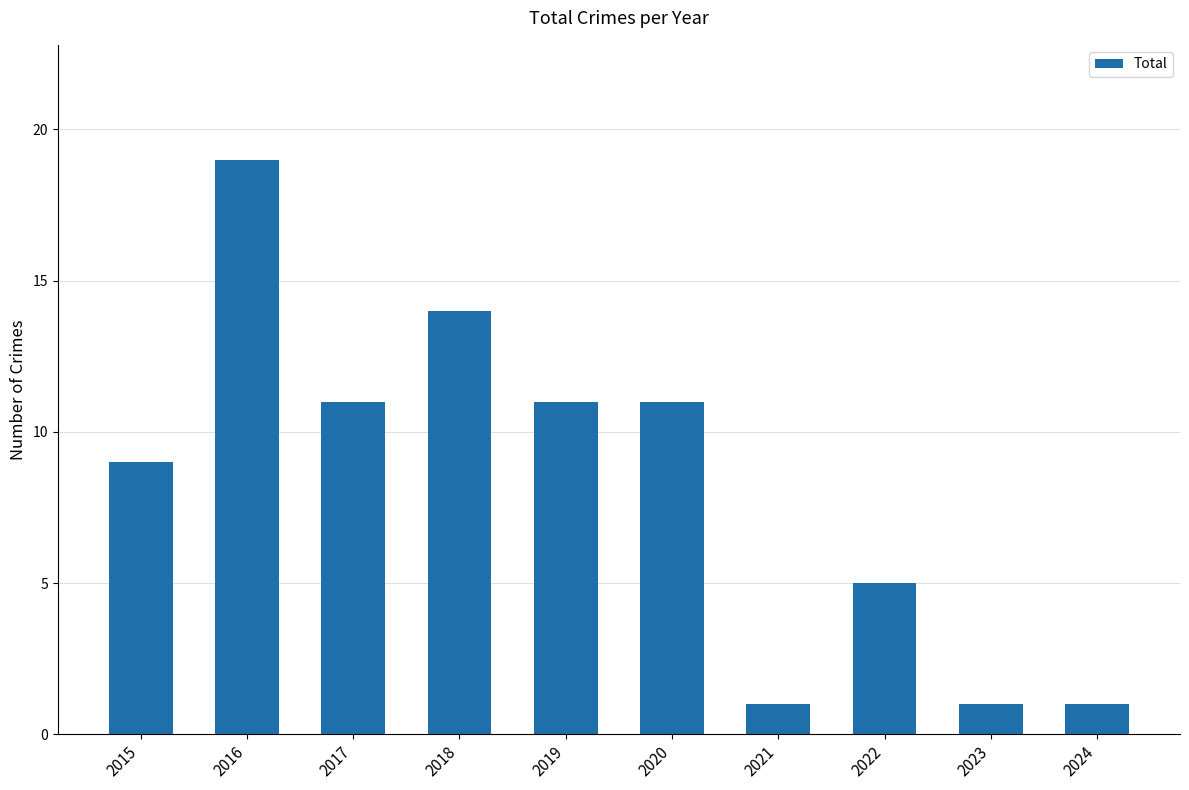

The chart shows a value of 11 at 2020. True or false?

True